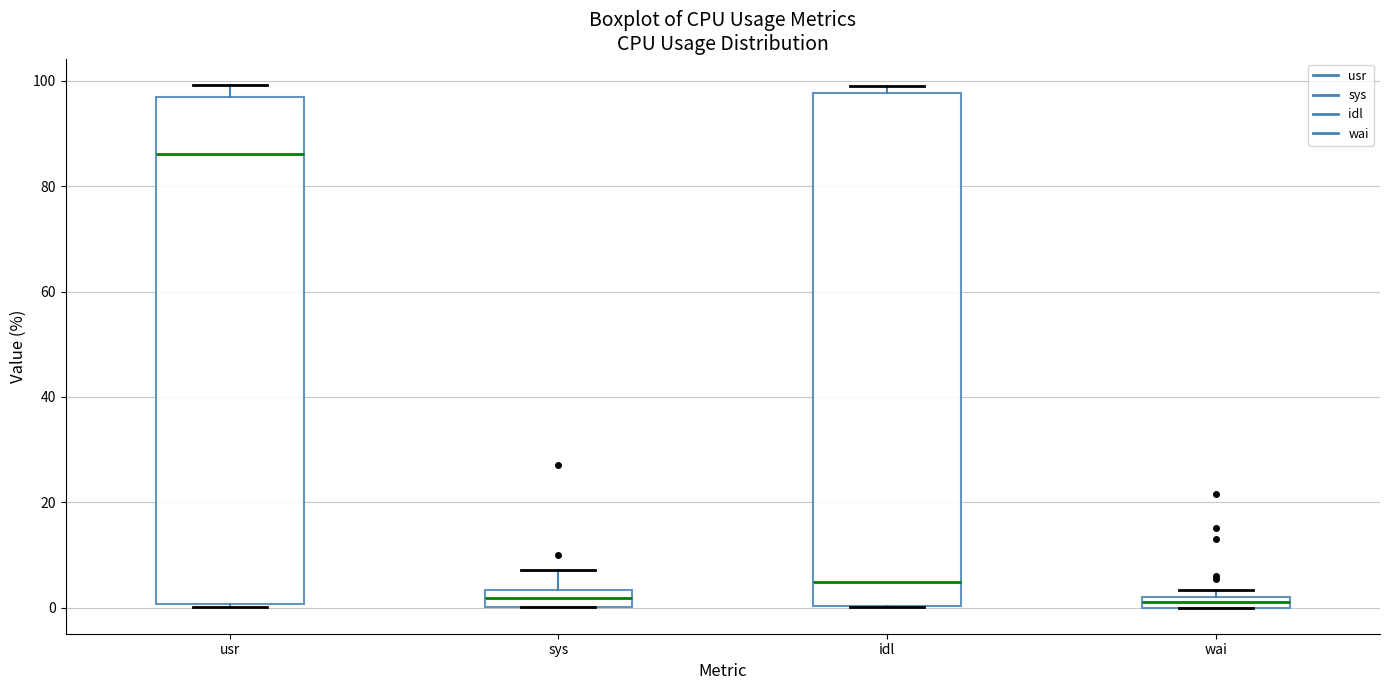

Which box's median line is the highest?

usr